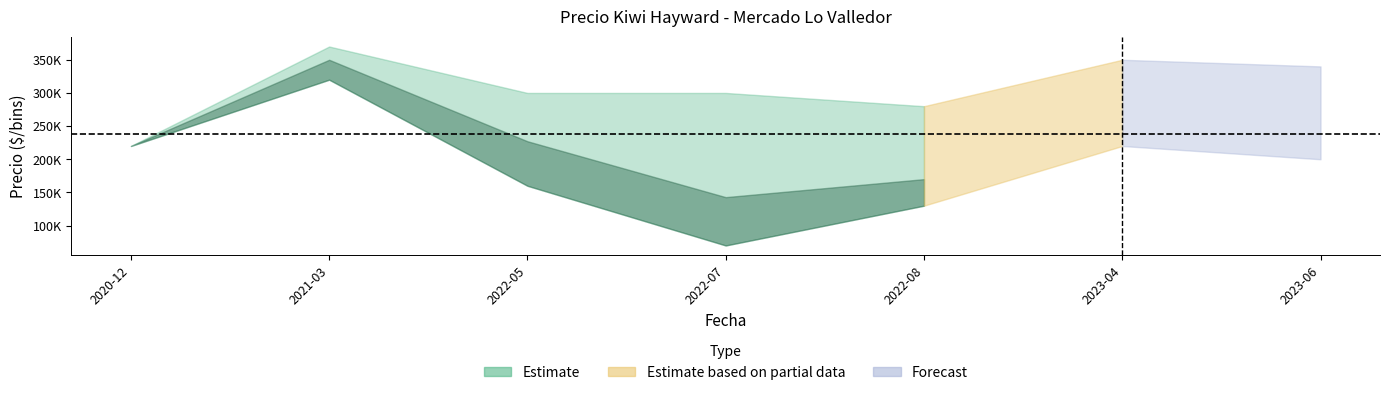

Reading left to right, extract all data points from this chart.

Precio minimo: 220000	320000	160000	70000	130000	220000	200000
Precio maximo: 220000	370000	300000	300000	280000	350000	340000
Precio promedio ponderado: 220000	350000	227143	142857	170000	300000	255000